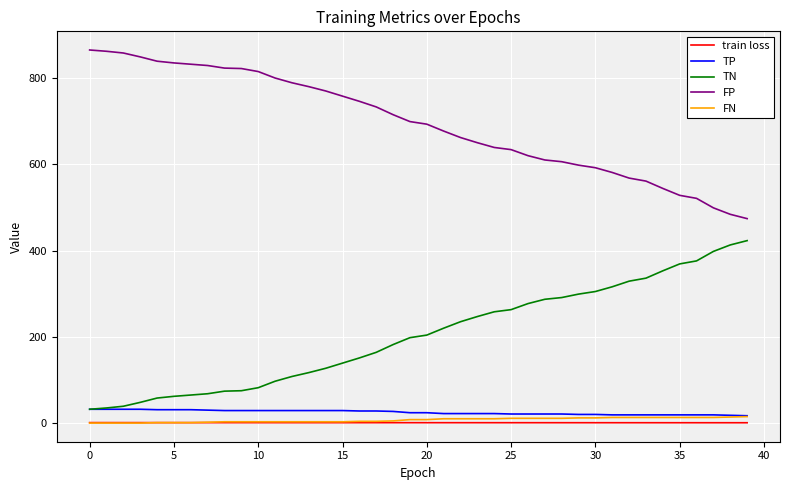

True or false: TN and FN intersect in this chart.

False